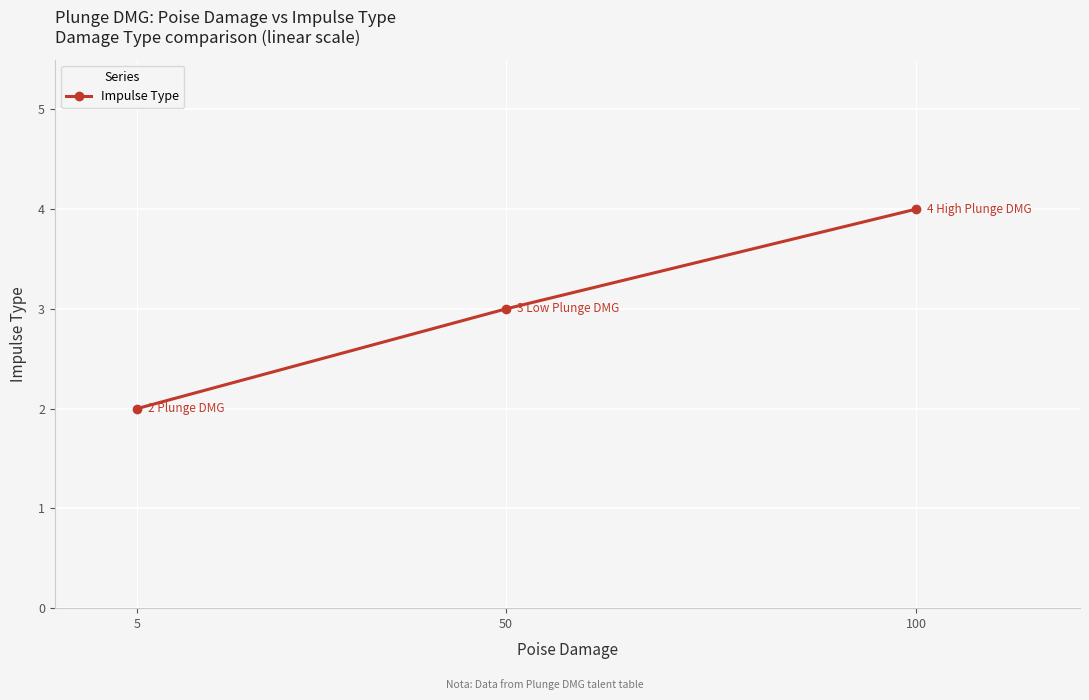

List the labels in order of value, smallest first.

5, 50, 100